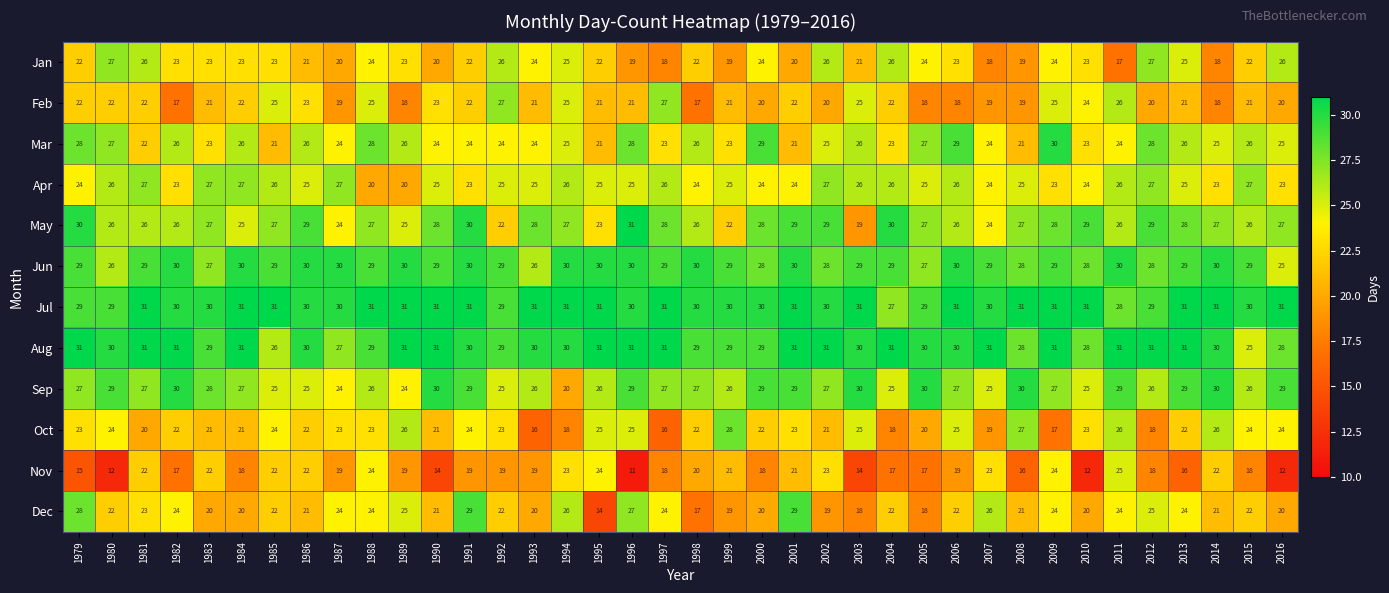

Is it true that Apr equals 25 at 1995?

True